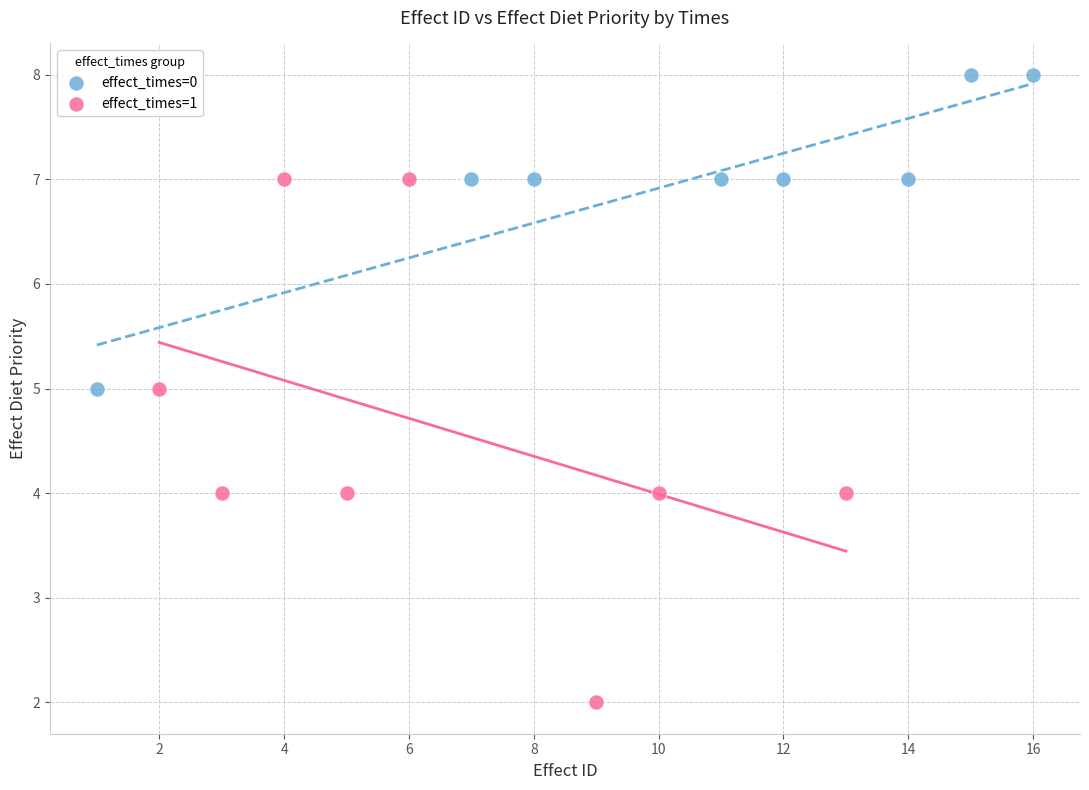

Which series contains the highest Y value?

effect_times=0